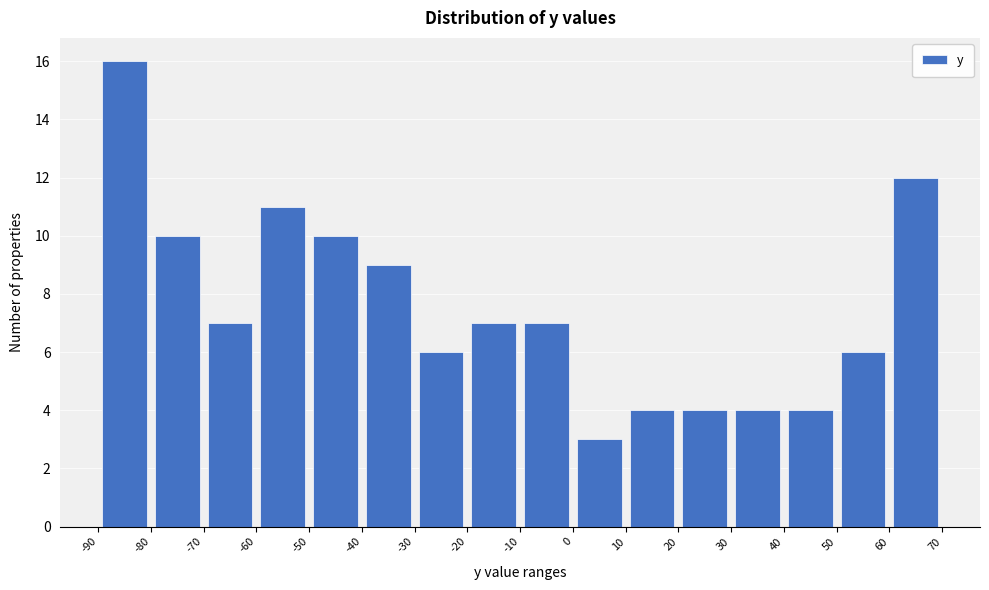

What is the height of the bar covering 50 to 60 on the x-axis? The values are not printed on the chart, so give them approximately, as read against the axis.

6